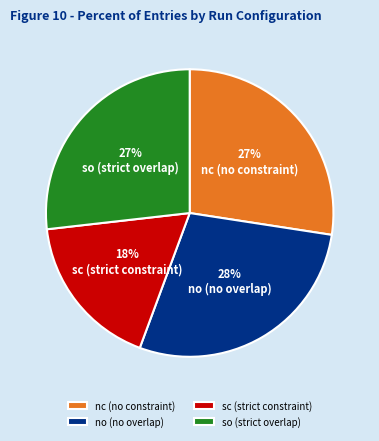

True or false: no (no overlap) accounts for 36% of the total.

False